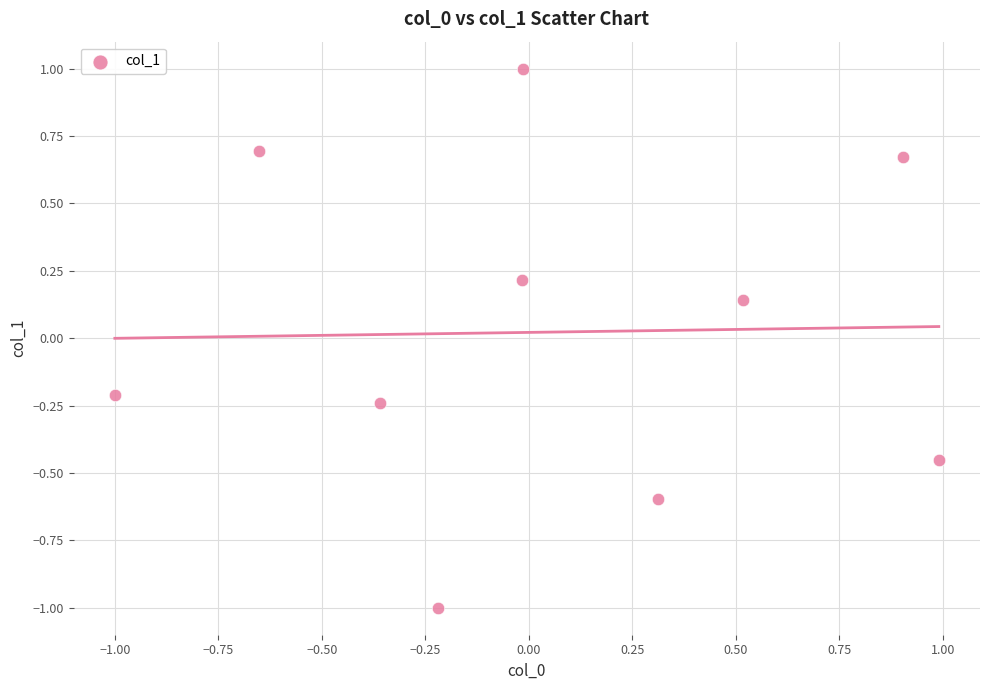

What is the range of Y values (max minus min)?

2.0